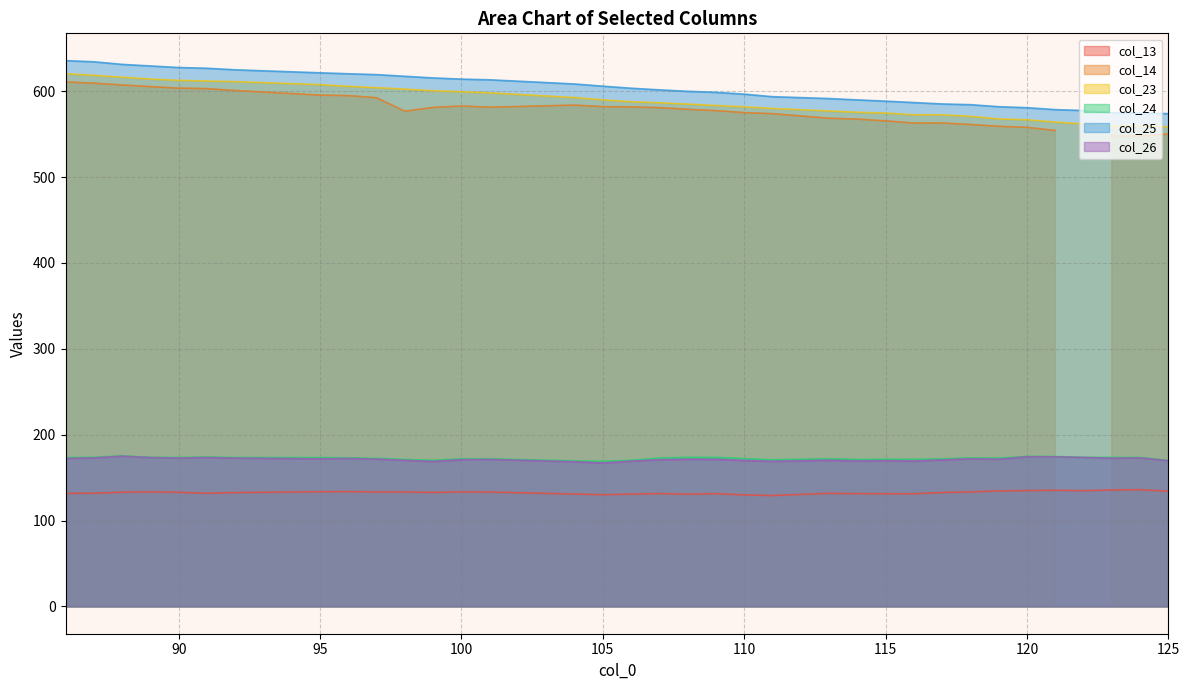

What is the maximum value shown in the chart?

635.6